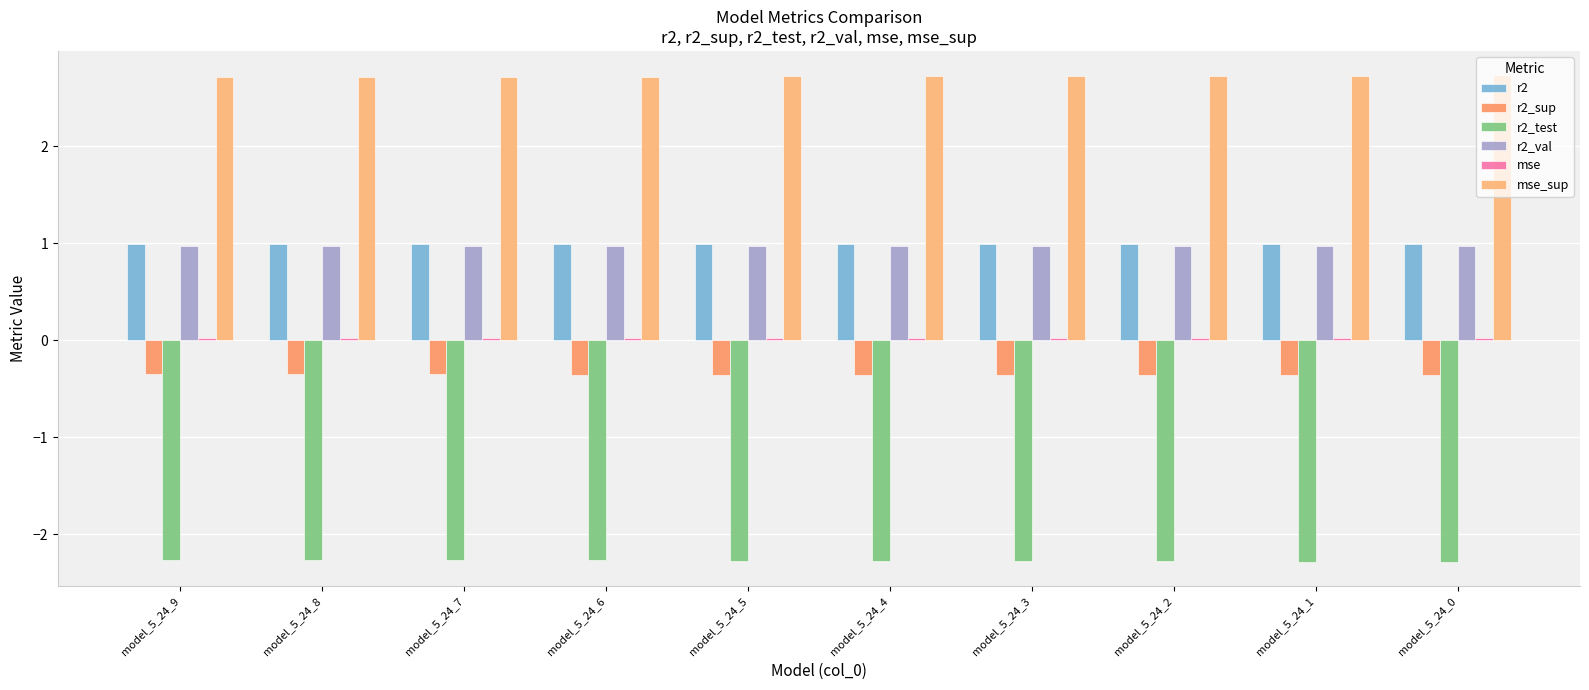

The value of r2 at model_5_24_5 is 1.7. True or false?

False